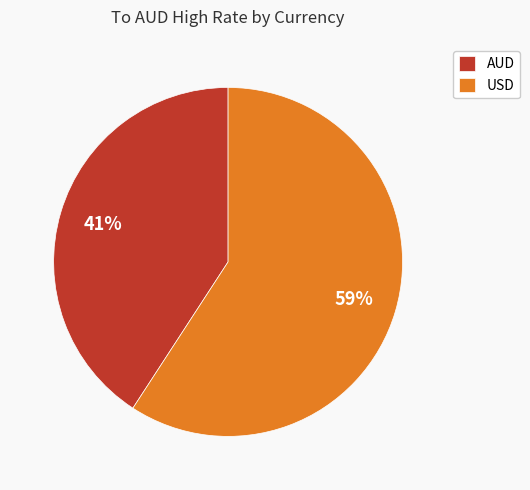

Is there a majority slice in this chart?

Yes